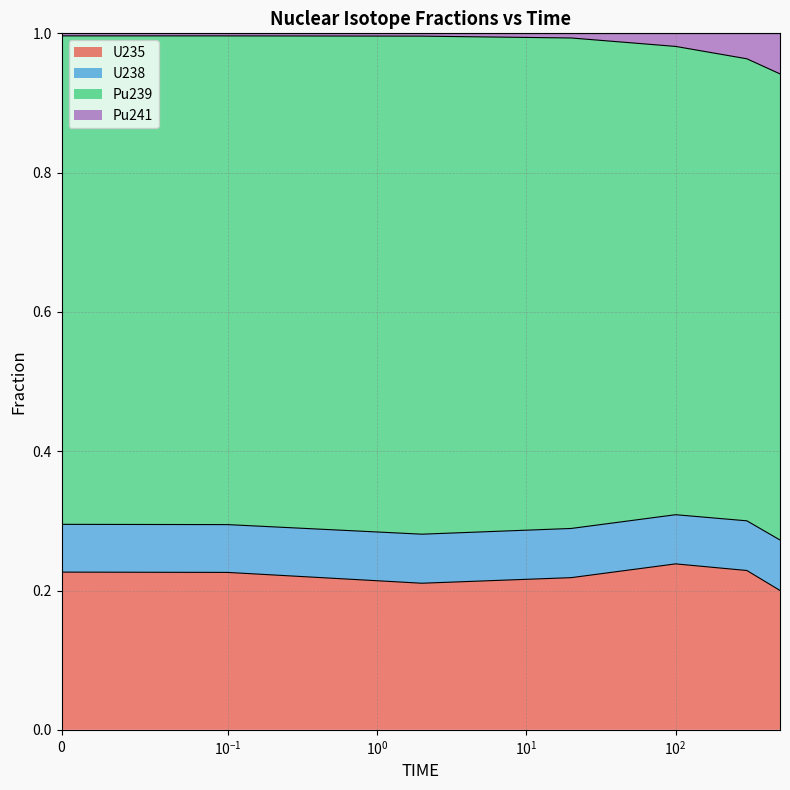

What are all the series names shown in the legend?

U235, U238, Pu239, Pu241